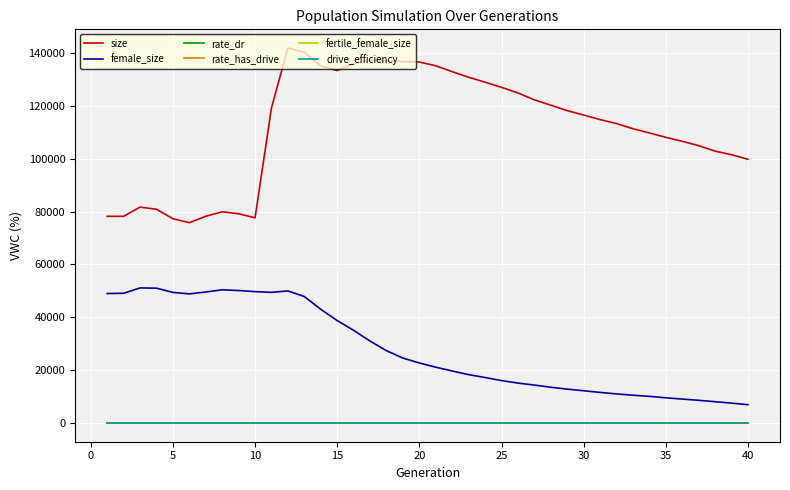

How many categories are shown in the chart?

40